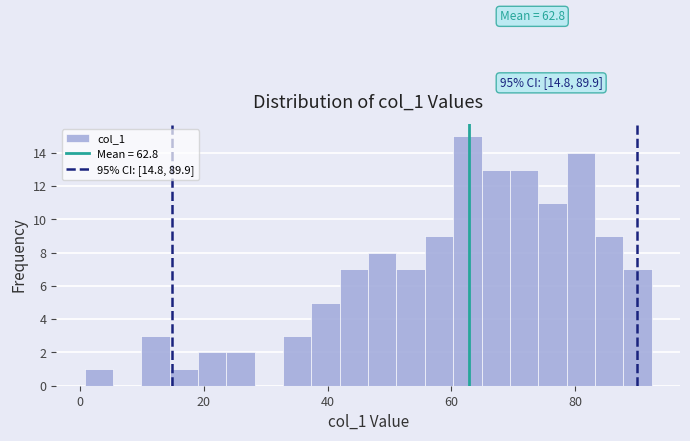

Read against the x-axis, roughly where is the centre of the tallest bar?

62